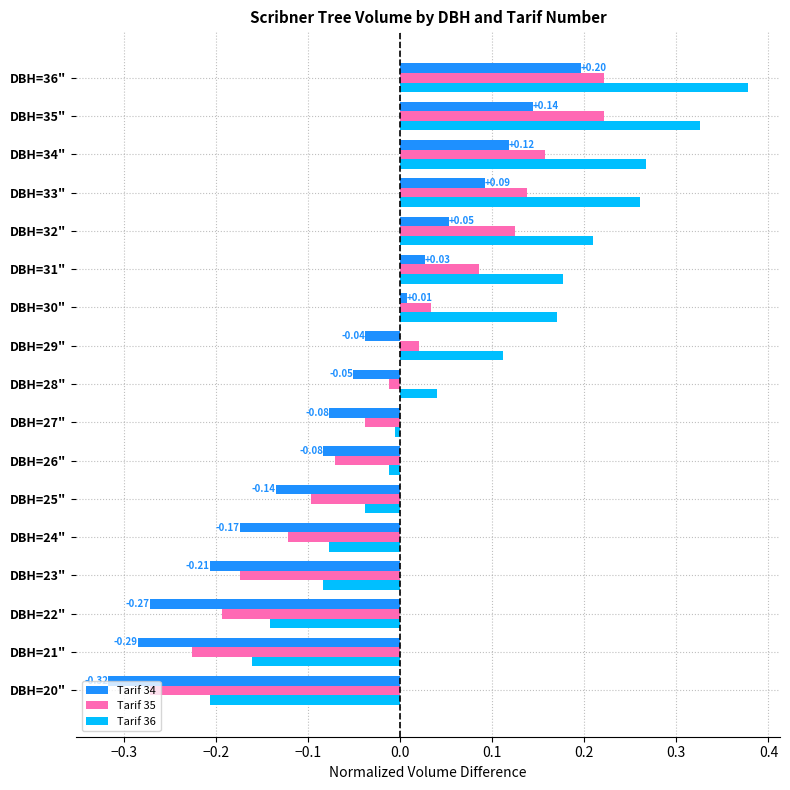

List the series in order of their overall mean, highest first.

Tarif 36, Tarif 35, Tarif 34